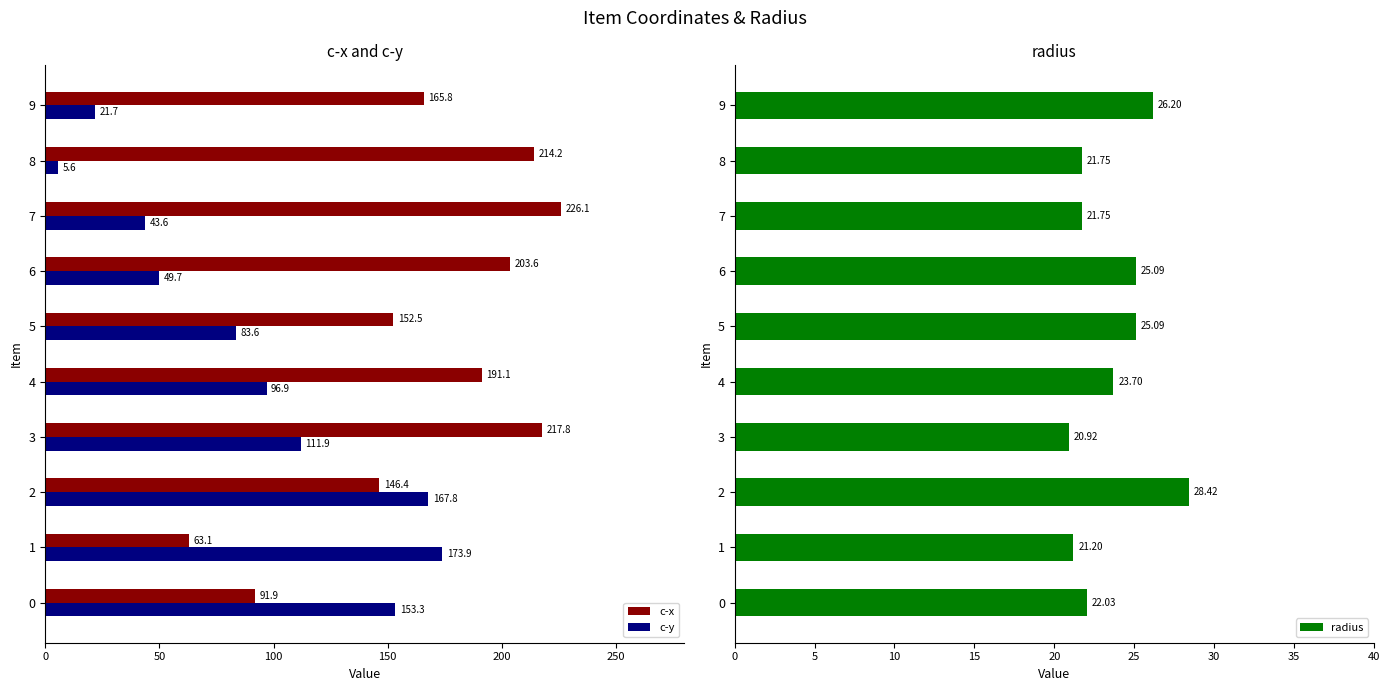

Read the c-x value at 1.

63.1